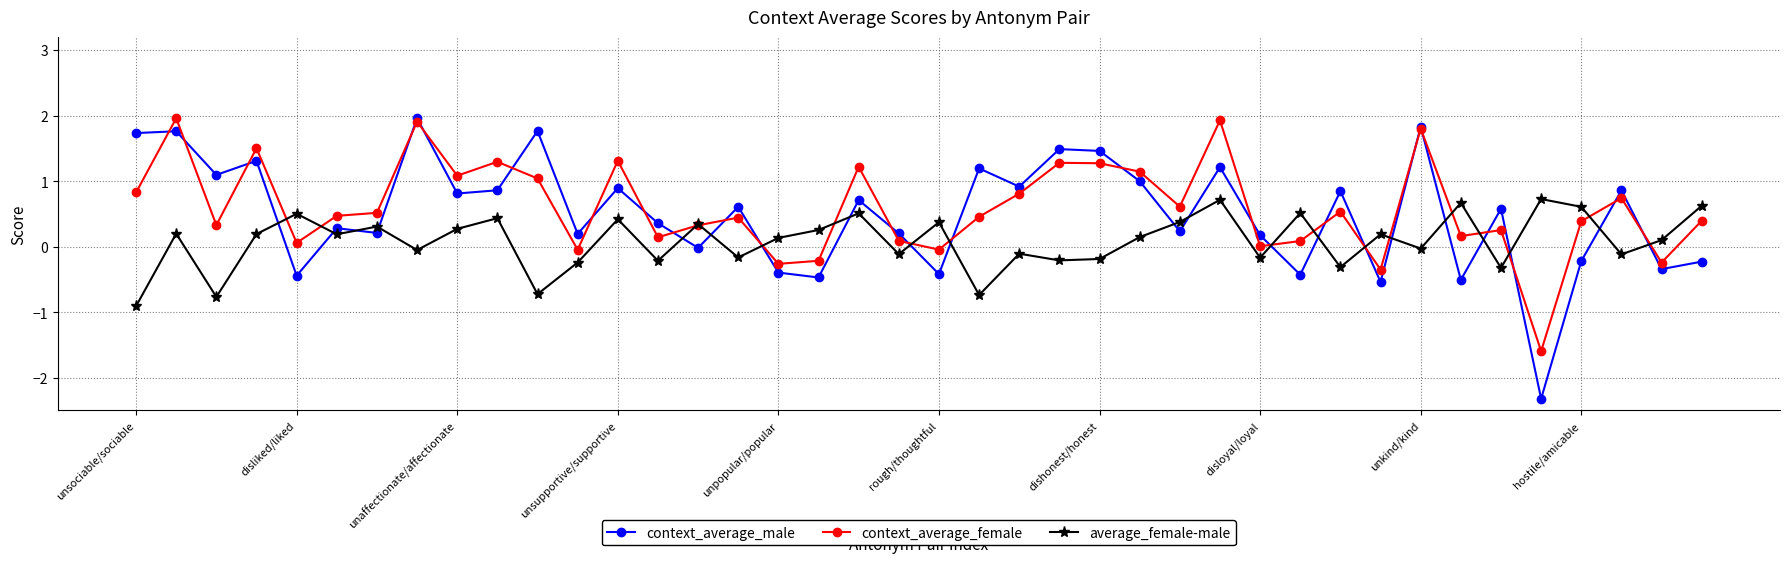

Which series has the widest spread of values?

context_average_male